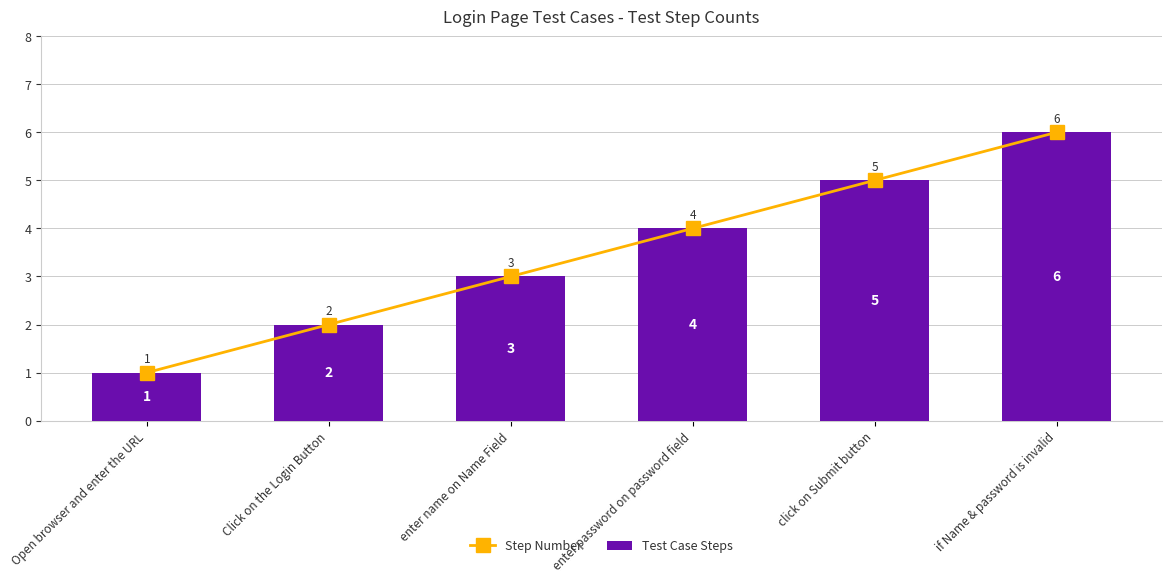

Is it true that Test Case Steps equals 3 at enter name on Name Field?

True